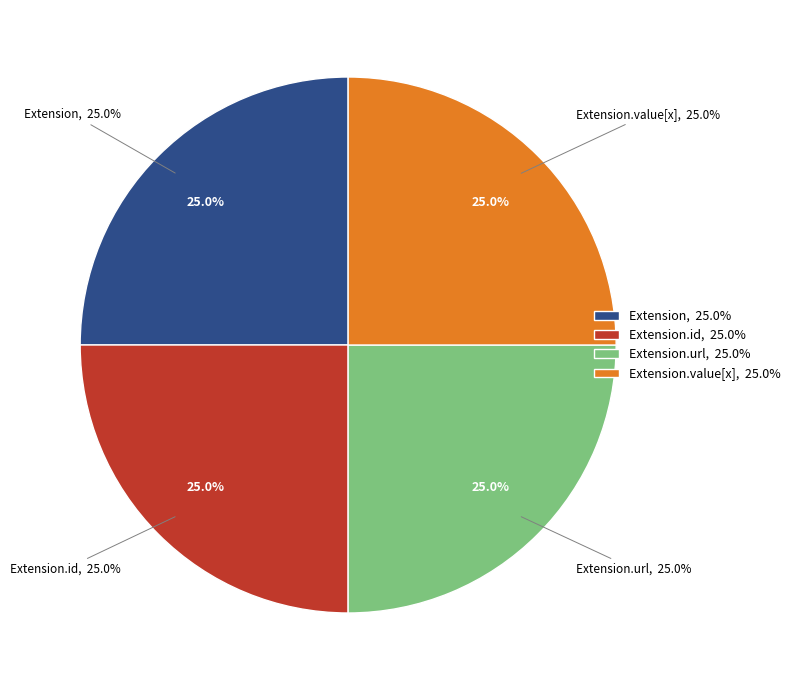

Does Extension.url account for over 50% of the chart?

No